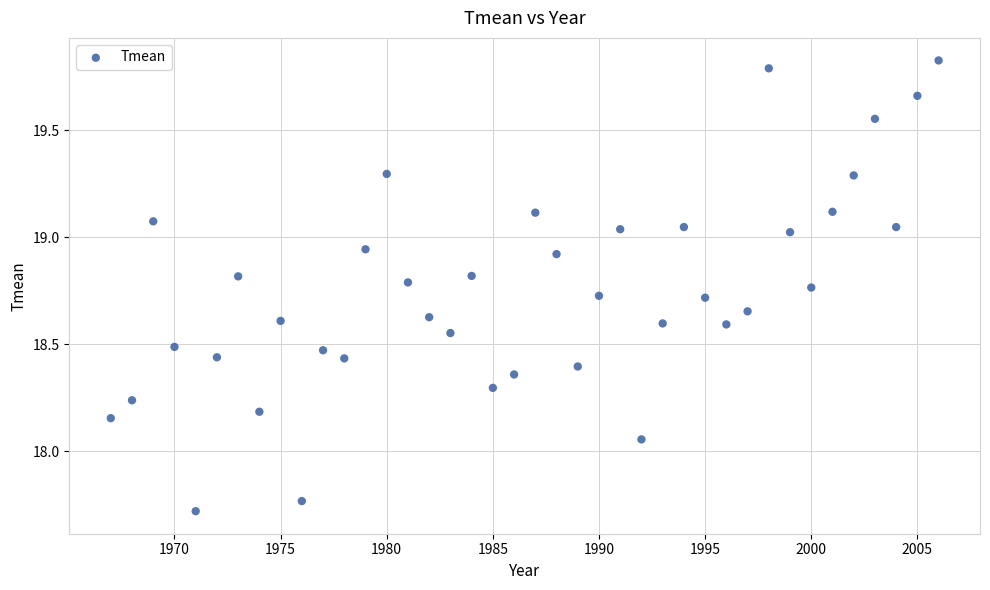

What is the range of Y values (max minus min)?

2.1